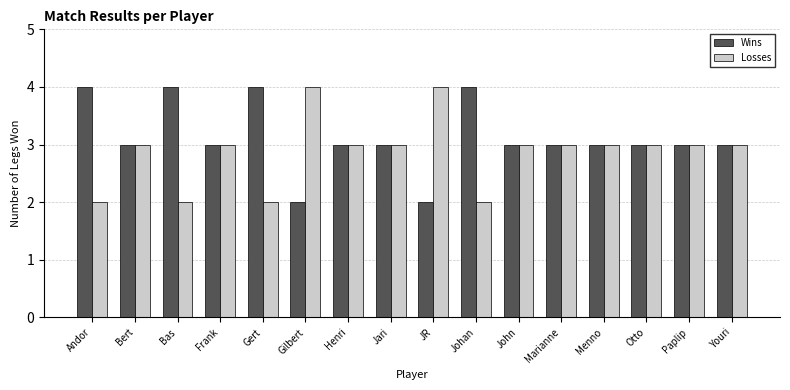

The value of Losses at Bas is 1. True or false?

False